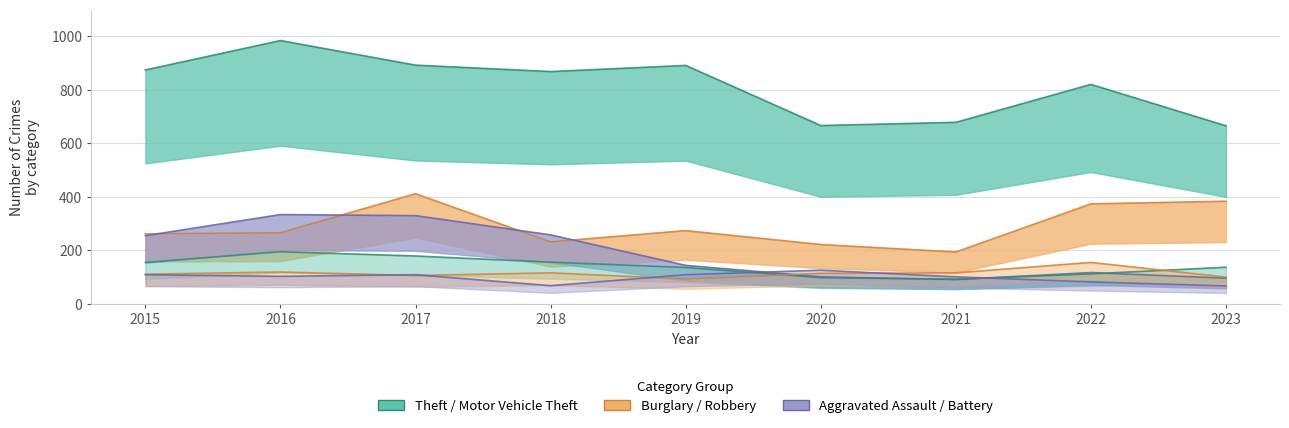

At which label does Burglary reach its minimum?

2021